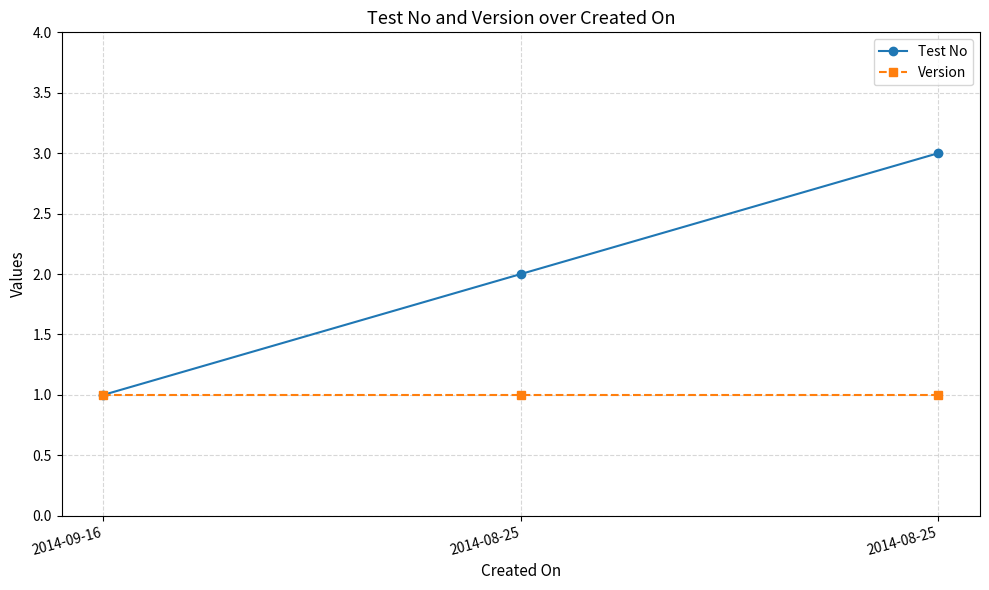

How many series are shown in this chart?

2